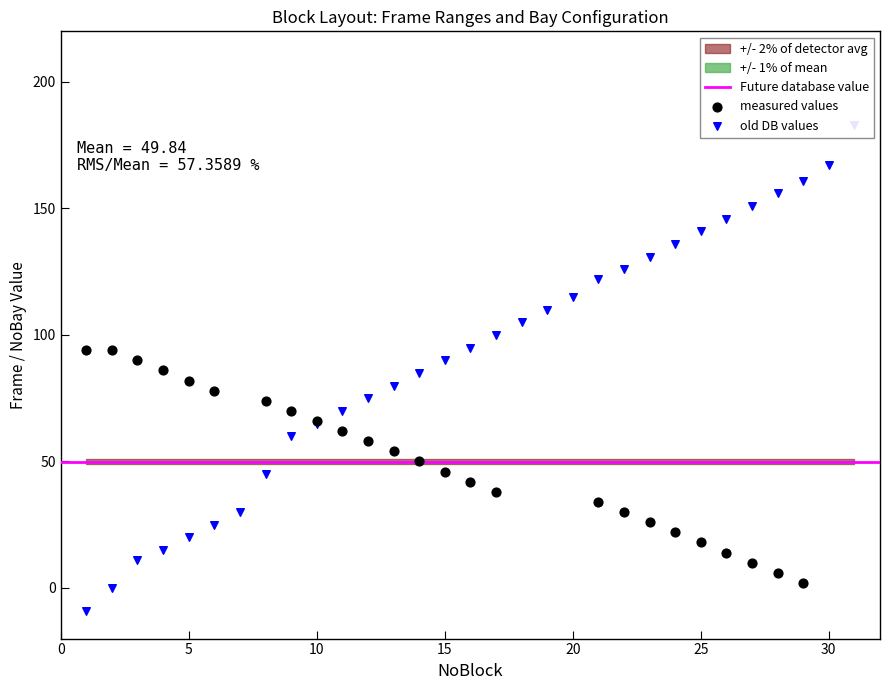

Is the value of FirstFrame at 3 greater than the value of NoBay at 7?

Yes